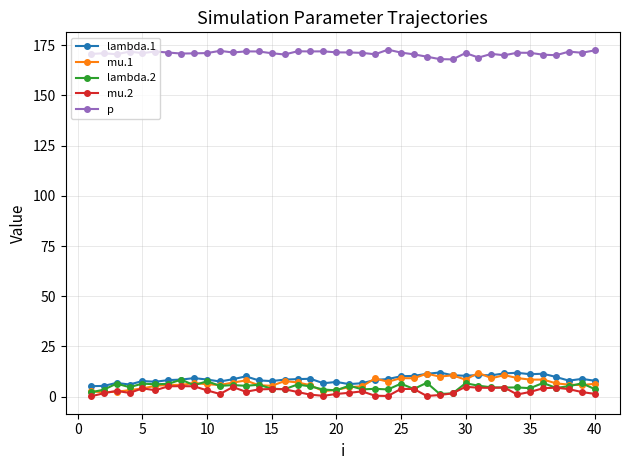

What is the smallest value displayed?

0.1